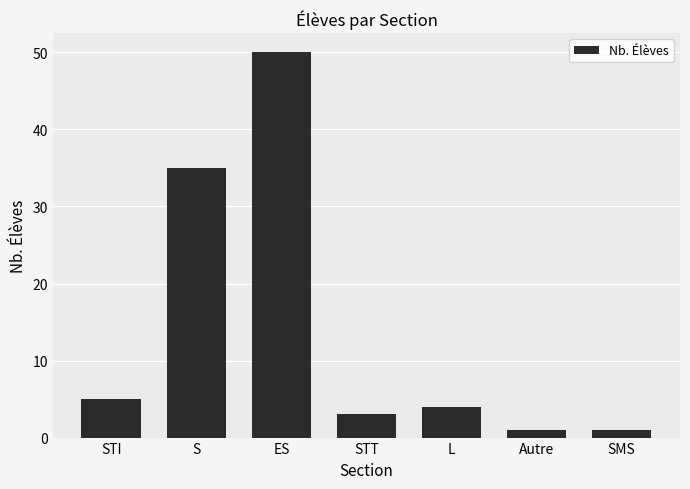

Read the value at SMS.

1